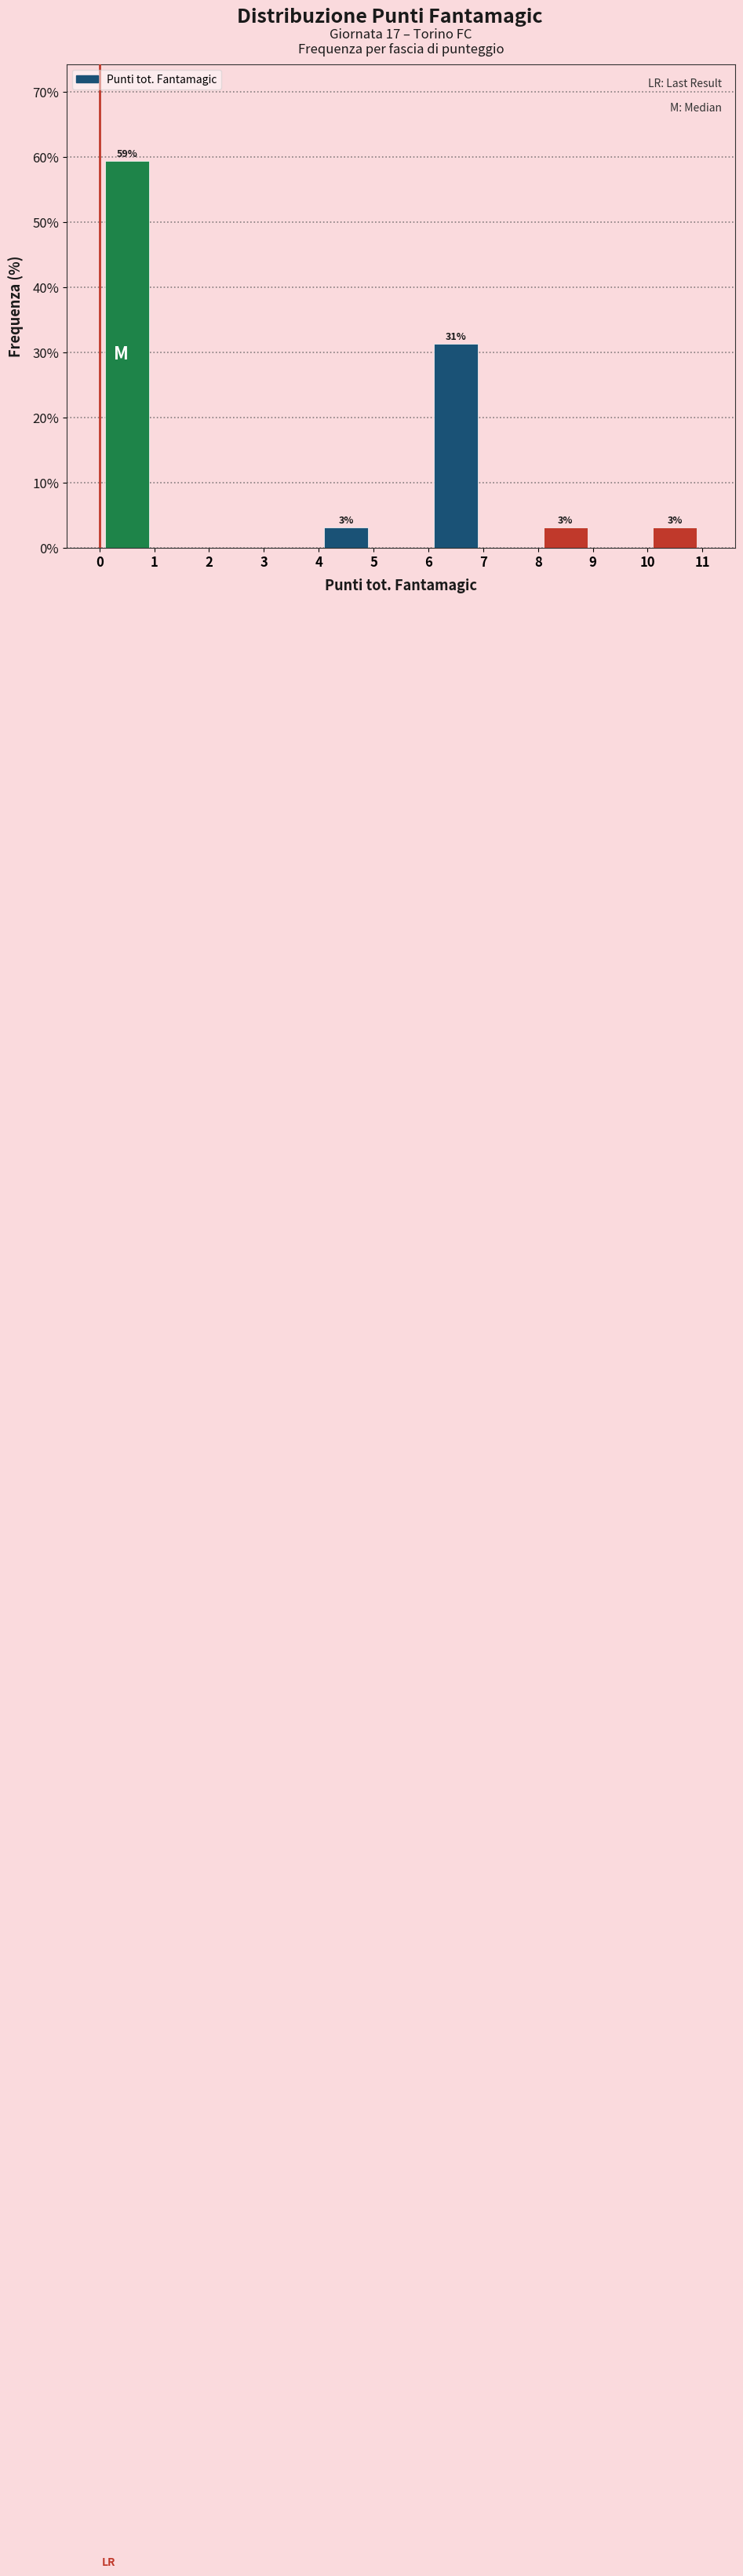

Which range on the x-axis has the tallest bar?

0 to 1